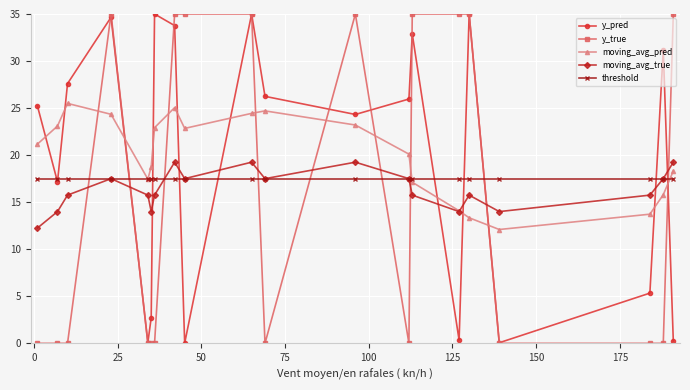

What is the difference between the maximum and minimum values in the moving_avg_true series?

7.0